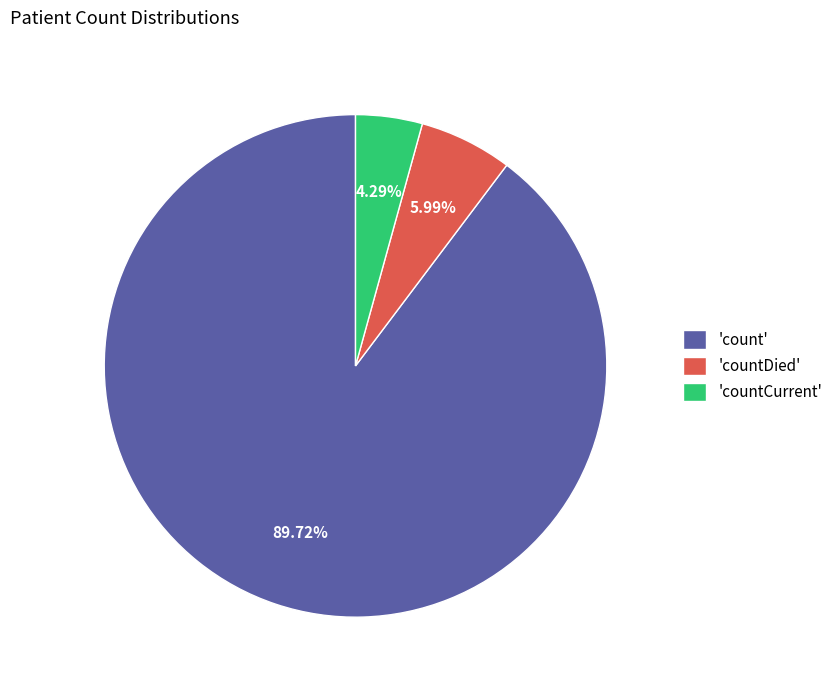

To the nearest percent, what is the difference between the largest and smallest slice percentages?

85%